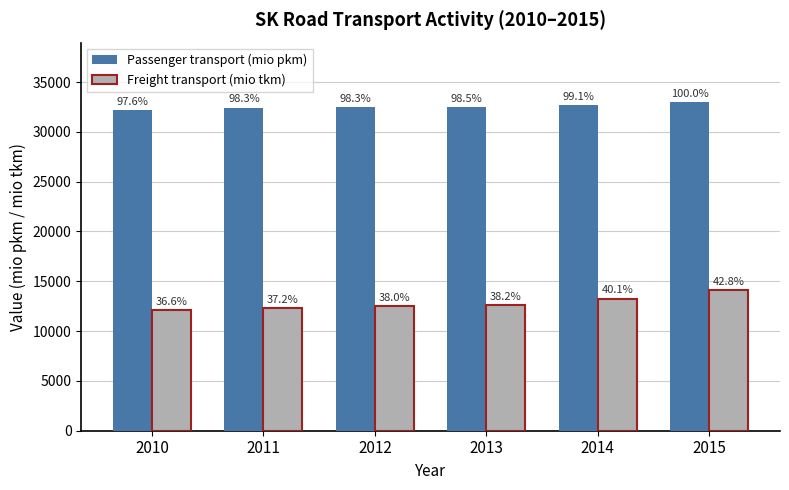

The Passenger transport (mio pkm) series shows 14670.8 at 2011. True or false?

False